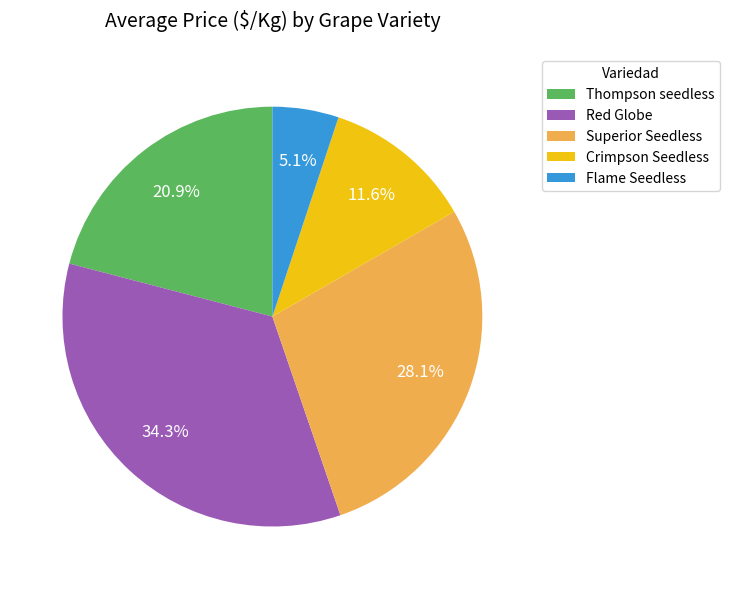

To the nearest percent, what percentage of the pie is Red Globe?

34%